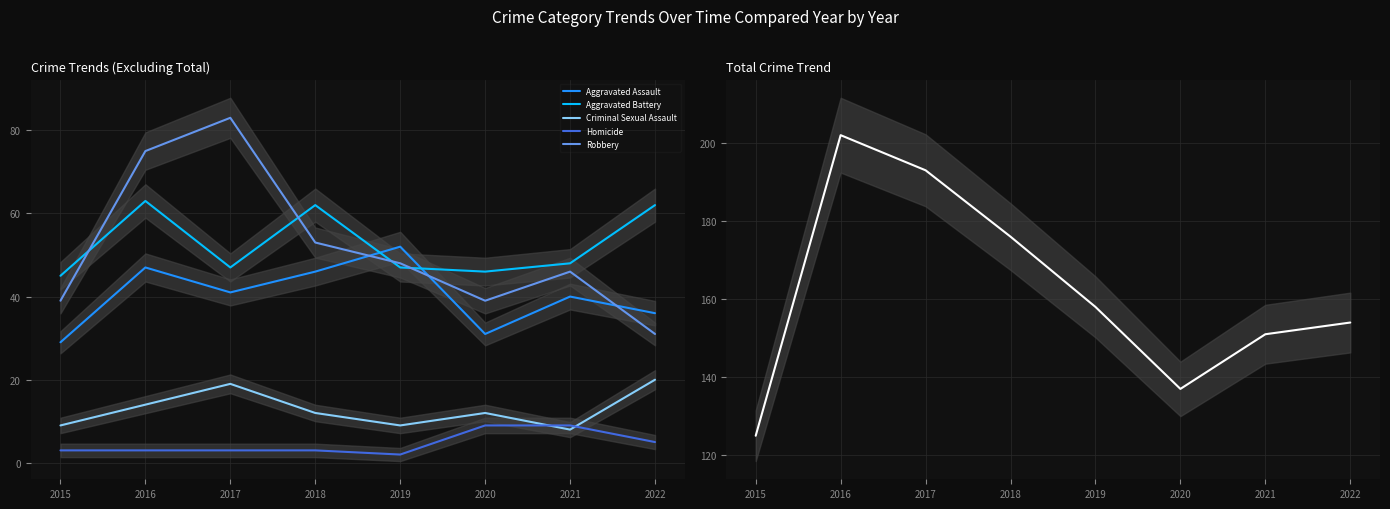

At which label does Homicide reach its peak?

2020